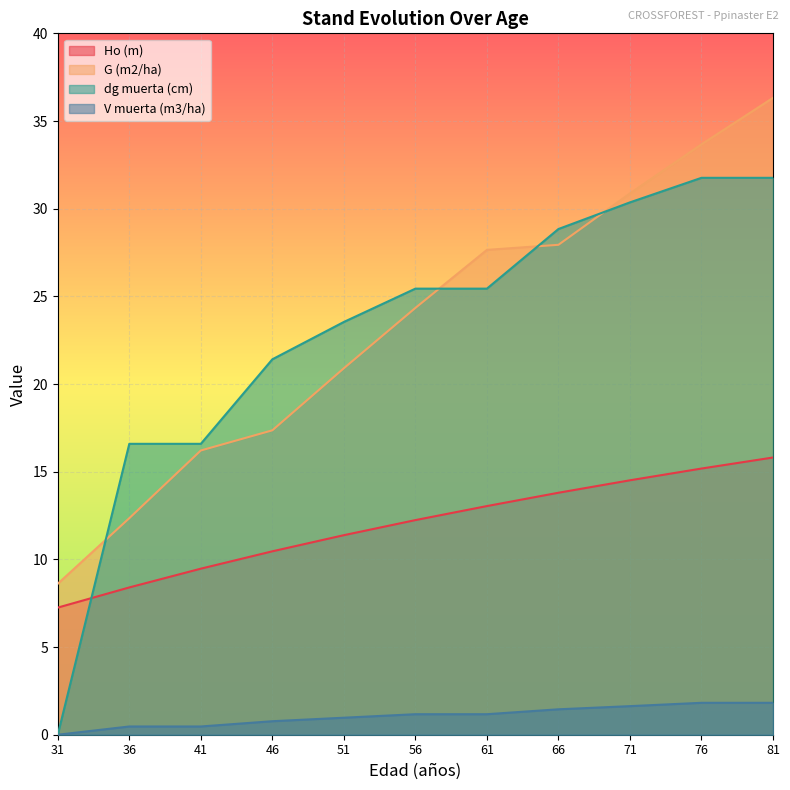

Which has a higher value, 36 or 51?

51